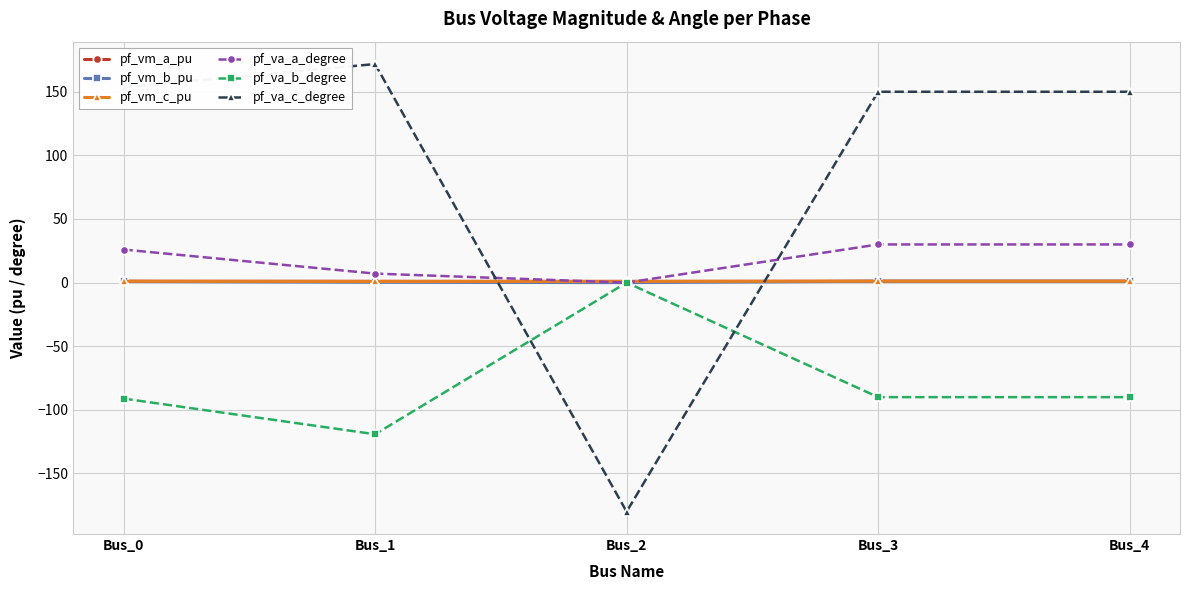

True or false: pf_vm_b_pu has a value of 0.9 at Bus_0.

True